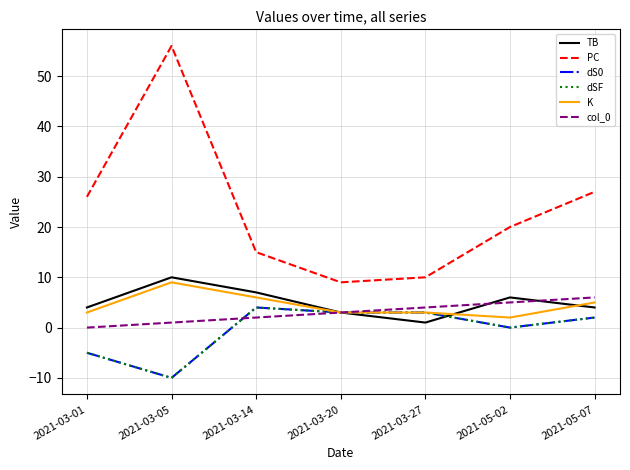

Rank the series by their maximum value, from highest to lowest.

PC, TB, K, col_0, dS0, dSF